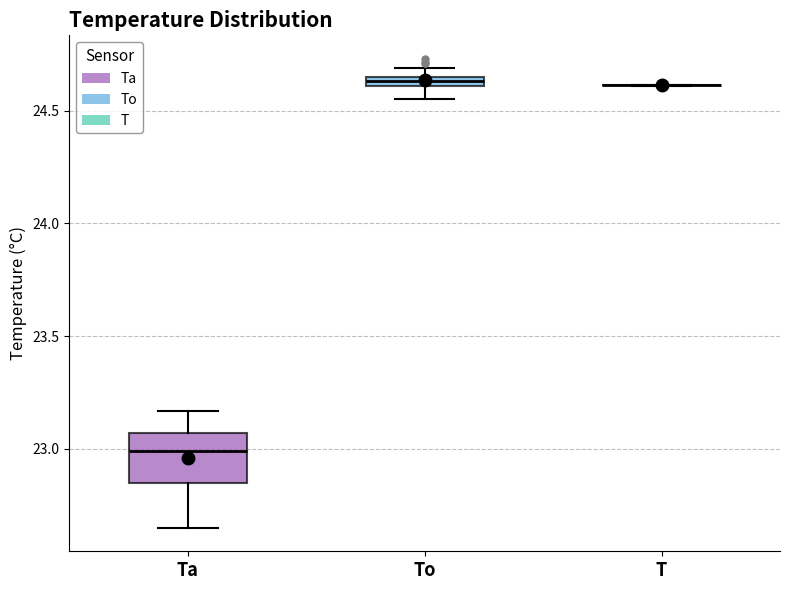

Where does the median line of the box for Ta sit on the y-axis? The values are not printed on the chart, so give them approximately, as read against the axis.

23.00